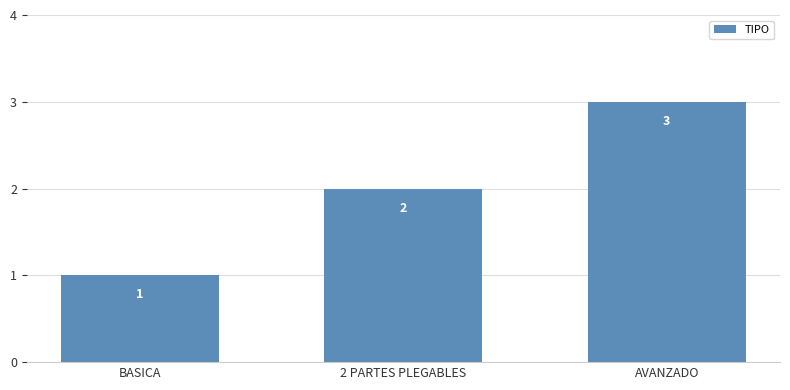

What is the difference between the maximum and minimum values?

2